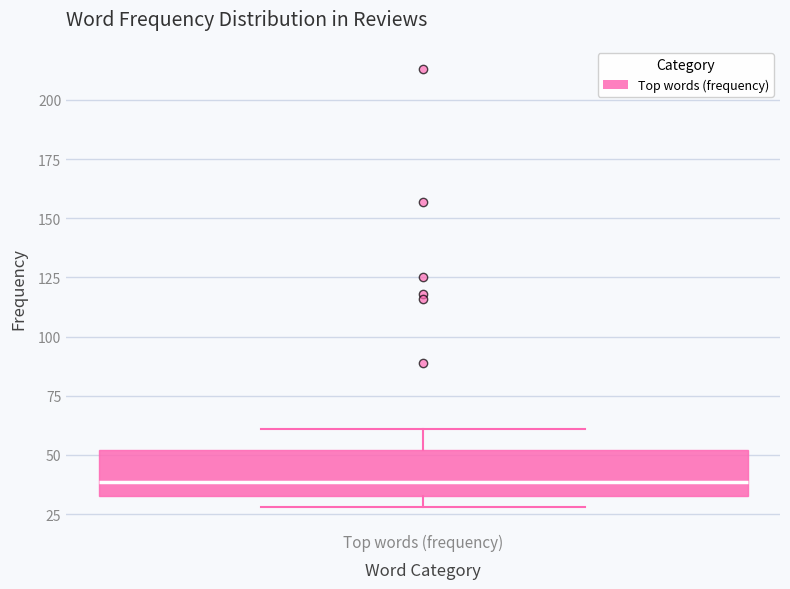

Where is the lower edge of the box for Top words (frequency) on the y-axis? The values are not printed on the chart, so give them approximately, as read against the axis.

35